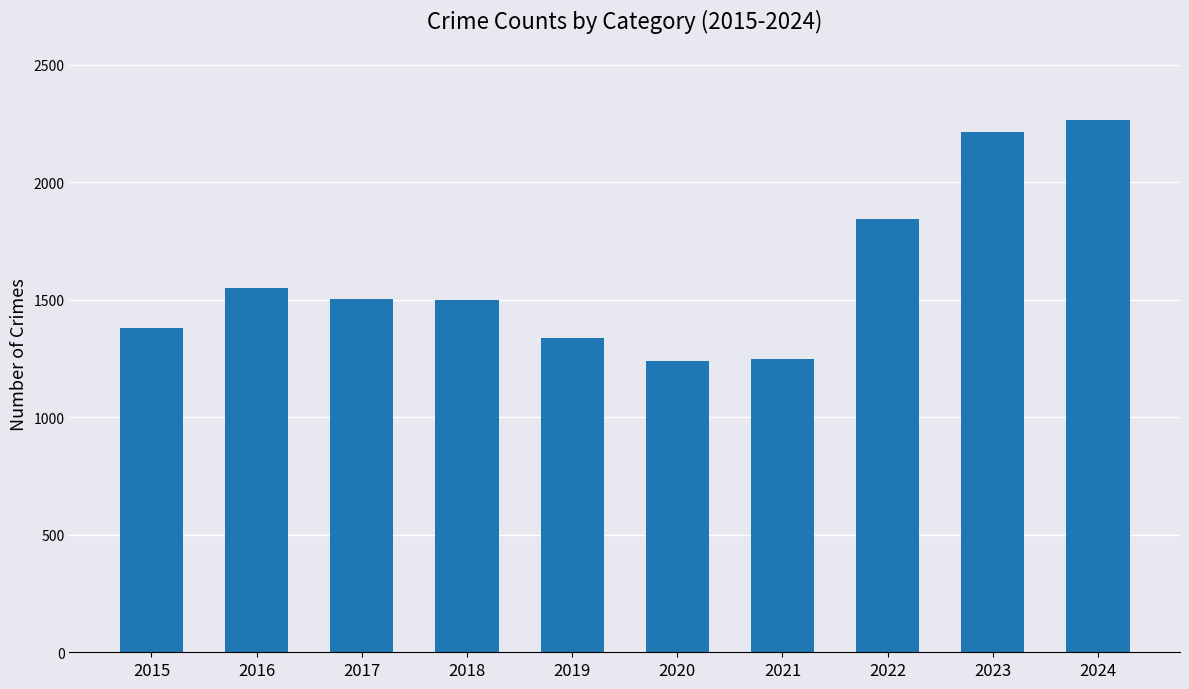

What is the value of the 8th bar from the left?

1843